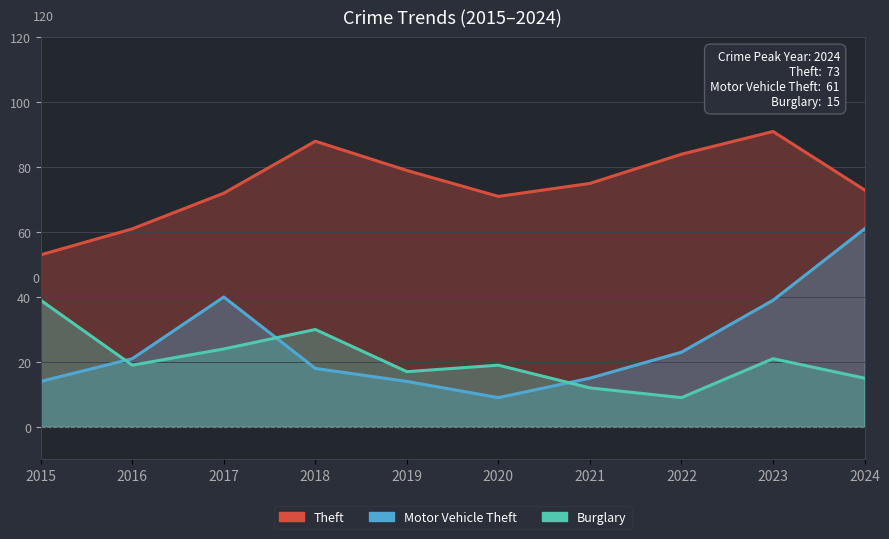

Where is the first local minimum for Motor Vehicle Theft?

2020